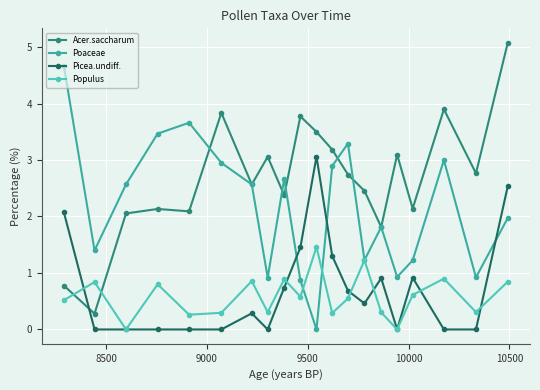

How many interior local peaks does the Poaceae series have?

5